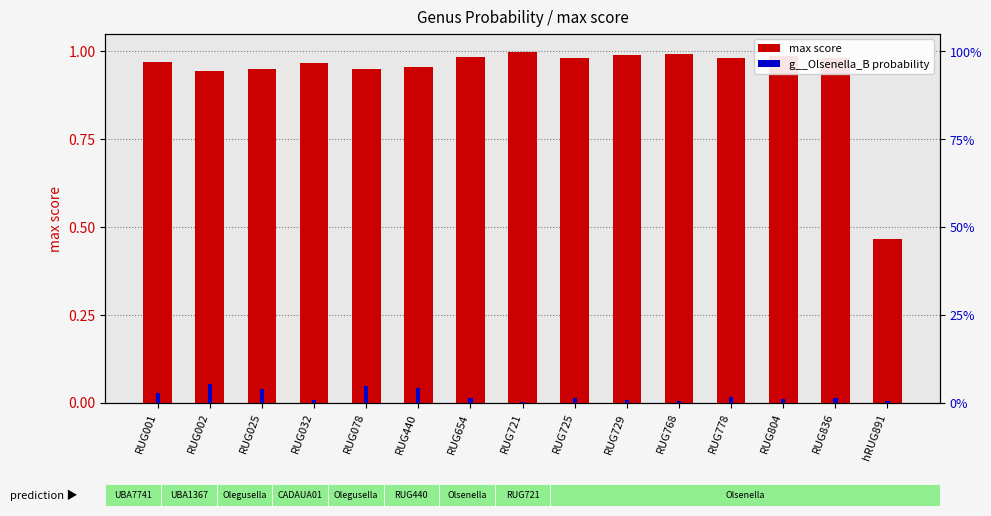

What is the average value of the max score series?

0.9